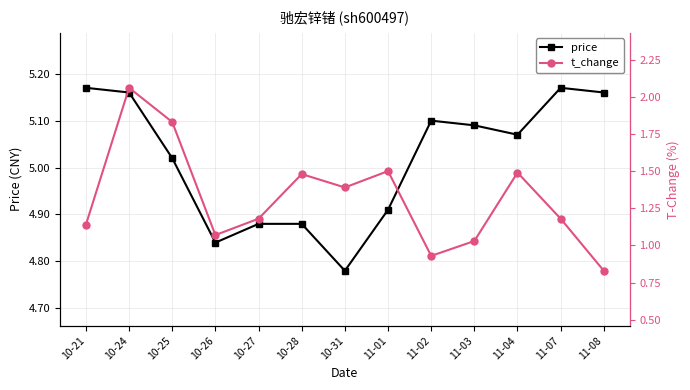

At which label is t_change closest to 1?

11-03